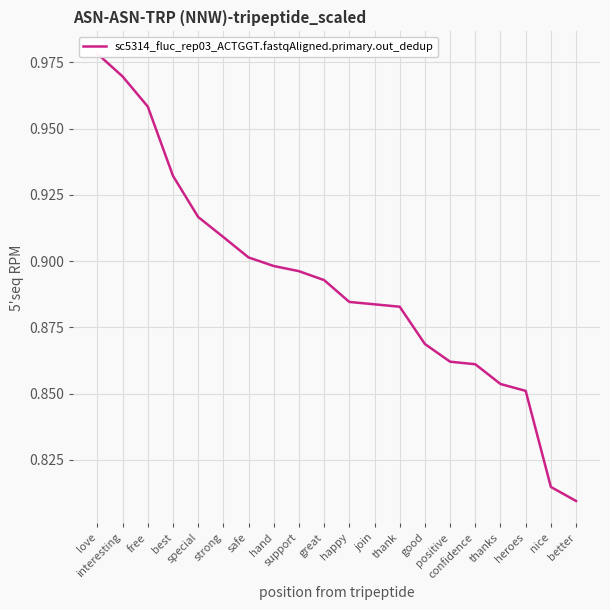

How many series are shown in this chart?

1